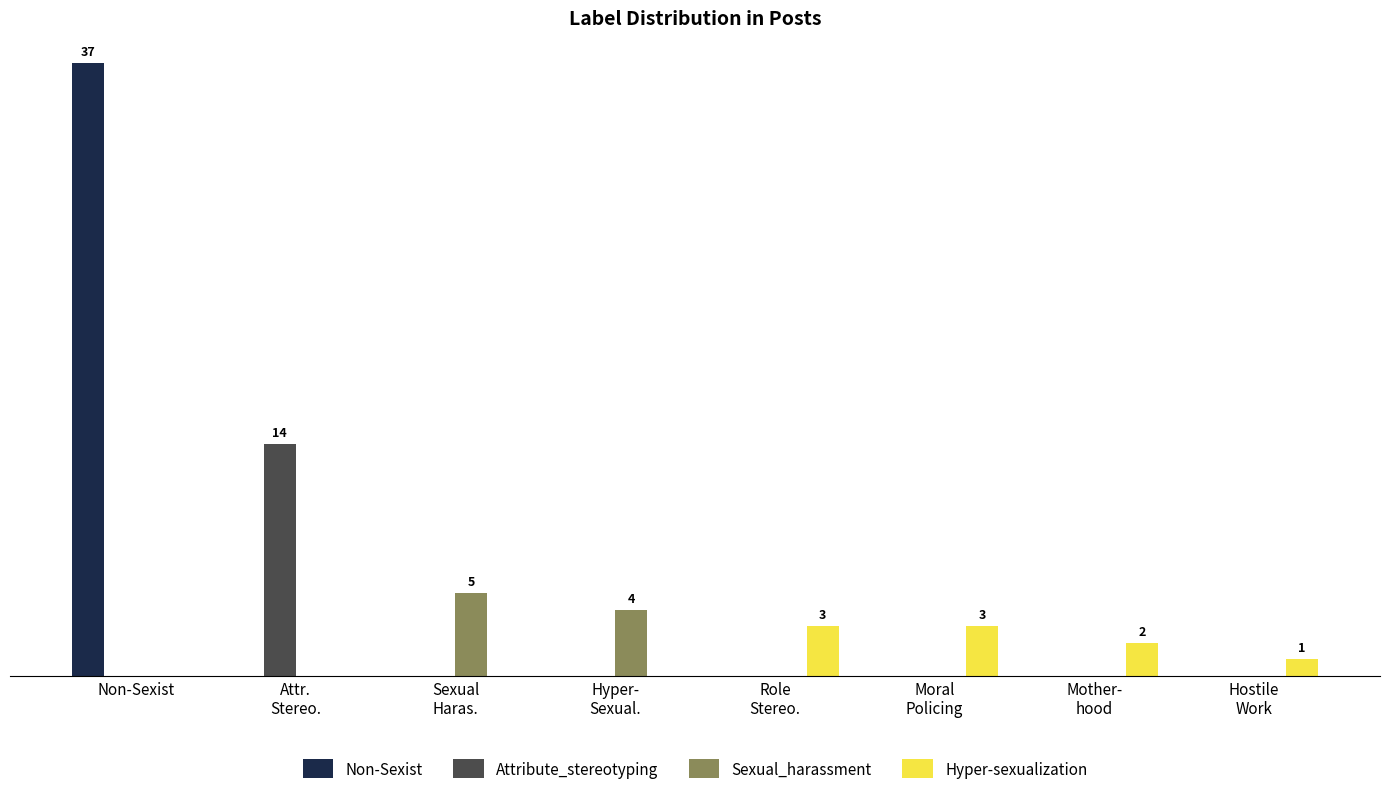

Where does the Hyper-sexualization series first go above 1?

Role
Stereo.